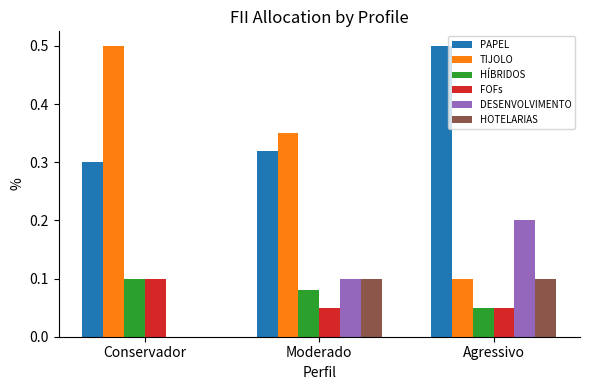

Which series changed the most between Conservador and Moderado?

TIJOLO